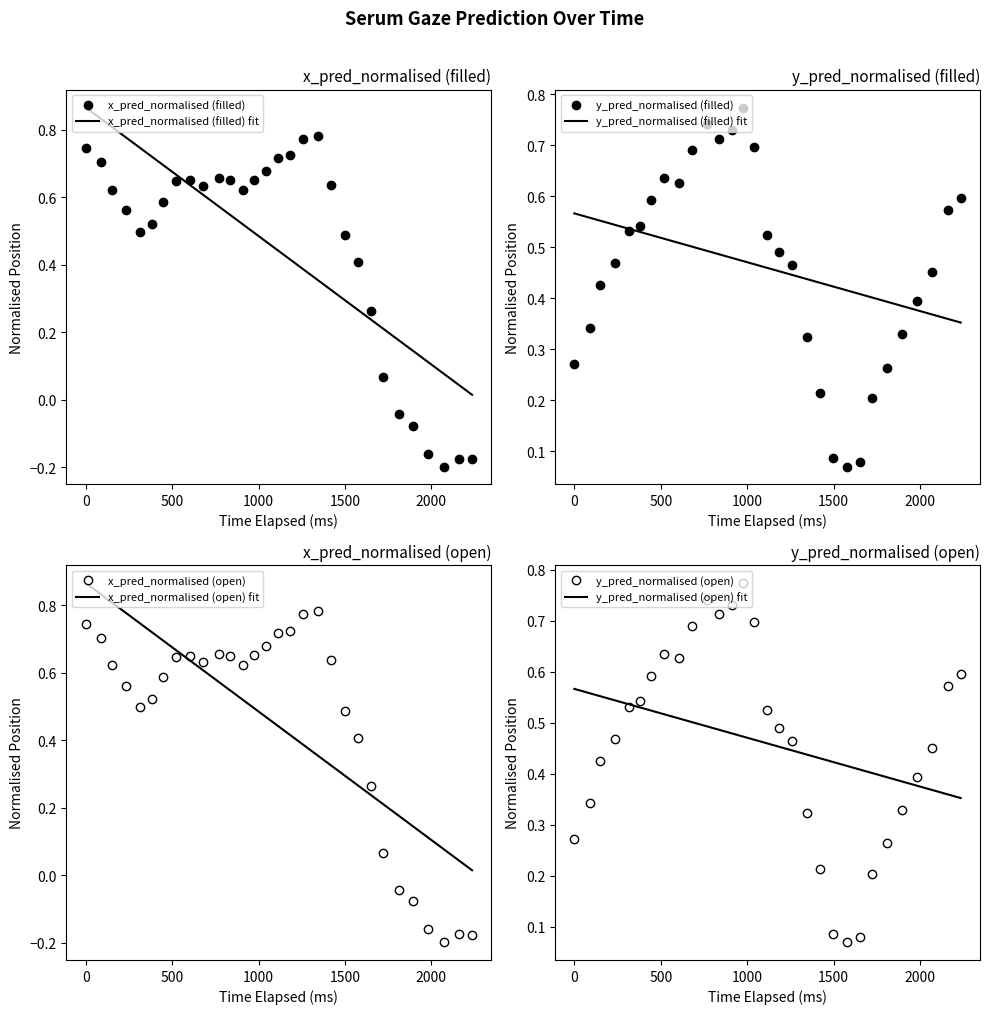

Which has a higher value, 8 or 15?

15